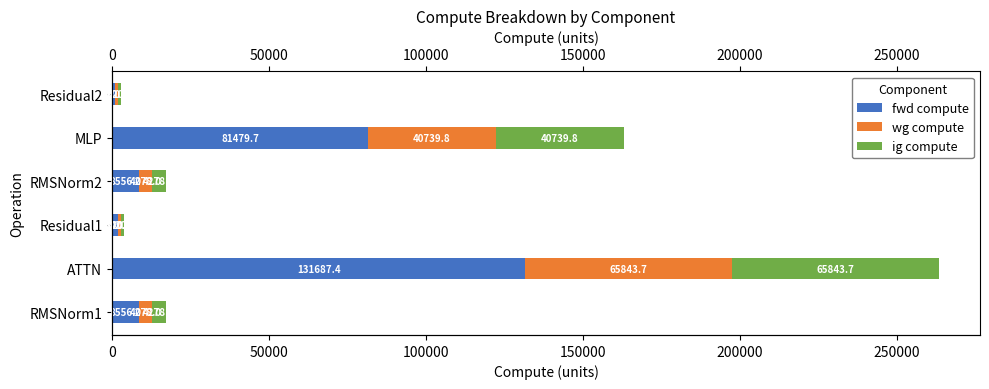

Between RMSNorm1 and Residual2, which series saw the biggest shift?

fwd compute